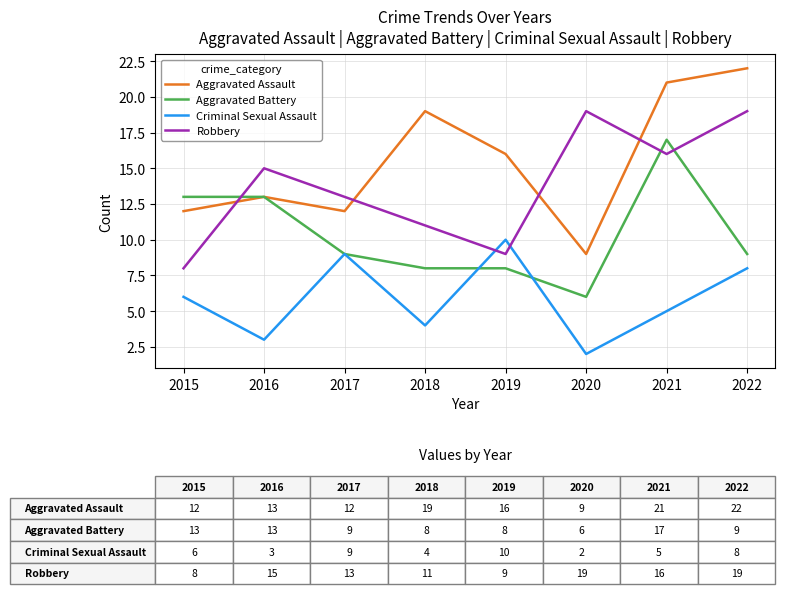

True or false: Criminal Sexual Assault has a value of 3 at 2020.

False